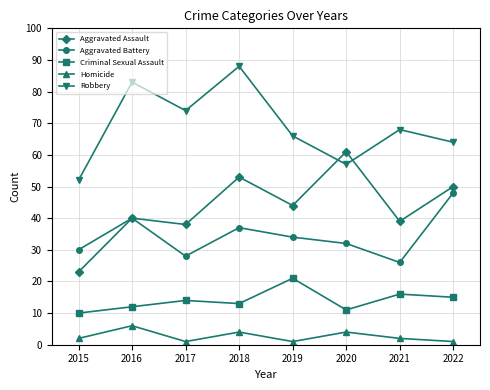

Where is the first local maximum for Aggravated Battery?

2016